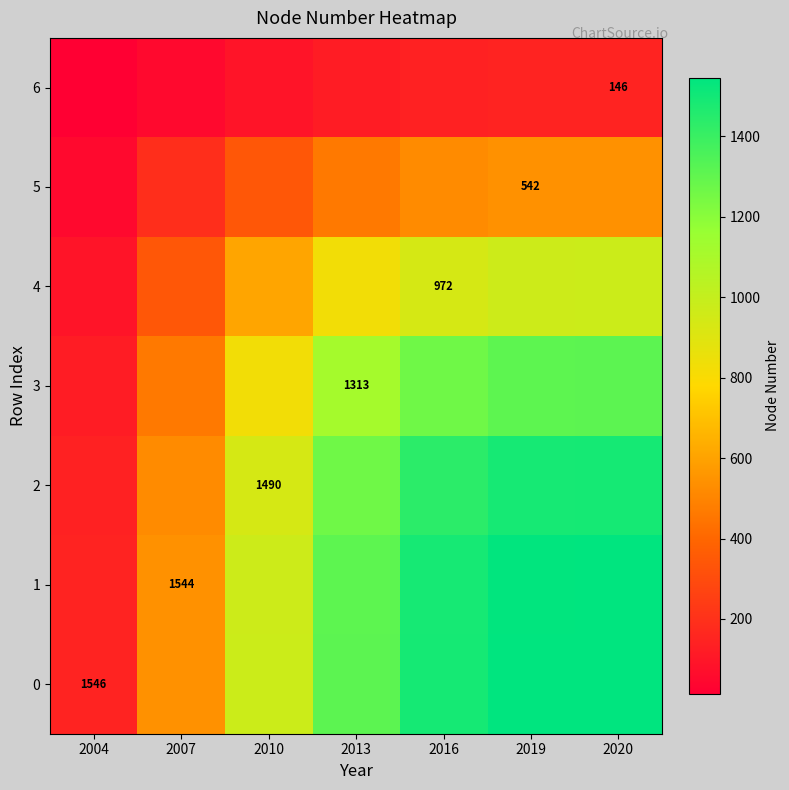

Between 2019 and 2010, which is larger?

2019